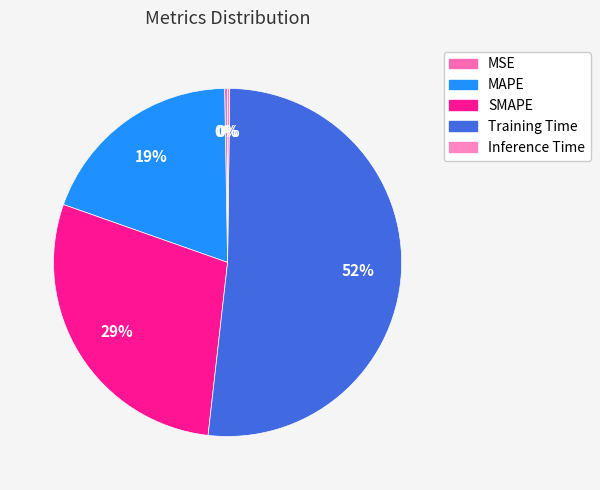

The MAPE slice represents 19% of the pie. True or false?

True